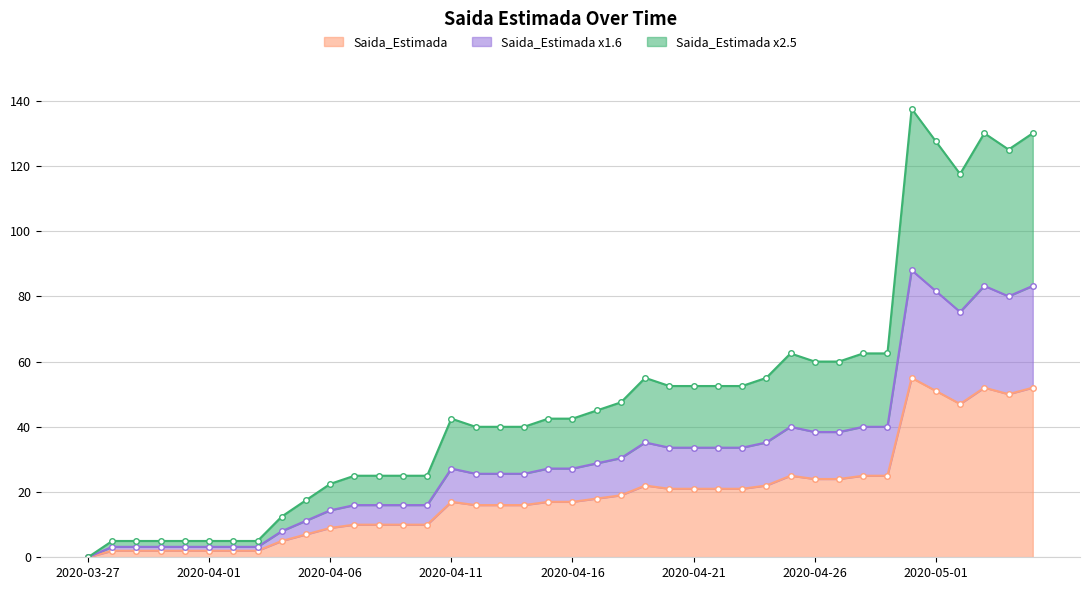

Rank the categories by value from lowest to highest.

2020-03-27, 2020-03-28, 2020-03-29, 2020-03-30, 2020-03-31, 2020-04-01, 2020-04-02, 2020-04-03, 2020-04-04, 2020-04-05, 2020-04-06, 2020-04-07, 2020-04-08, 2020-04-09, 2020-04-10, 2020-04-12, 2020-04-13, 2020-04-14, 2020-04-11, 2020-04-15, 2020-04-16, 2020-04-17, 2020-04-18, 2020-04-20, 2020-04-21, 2020-04-22, 2020-04-23, 2020-04-19, 2020-04-24, 2020-04-26, 2020-04-27, 2020-04-25, 2020-04-28, 2020-04-29, 2020-05-02, 2020-05-04, 2020-05-01, 2020-05-03, 2020-05-05, 2020-04-30